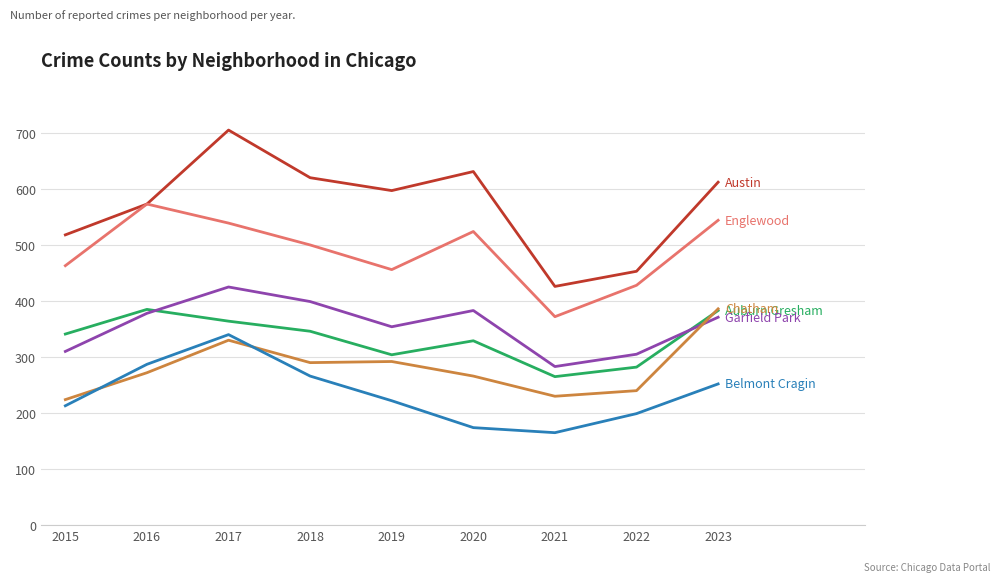

What is the minimum value shown in the chart?

165